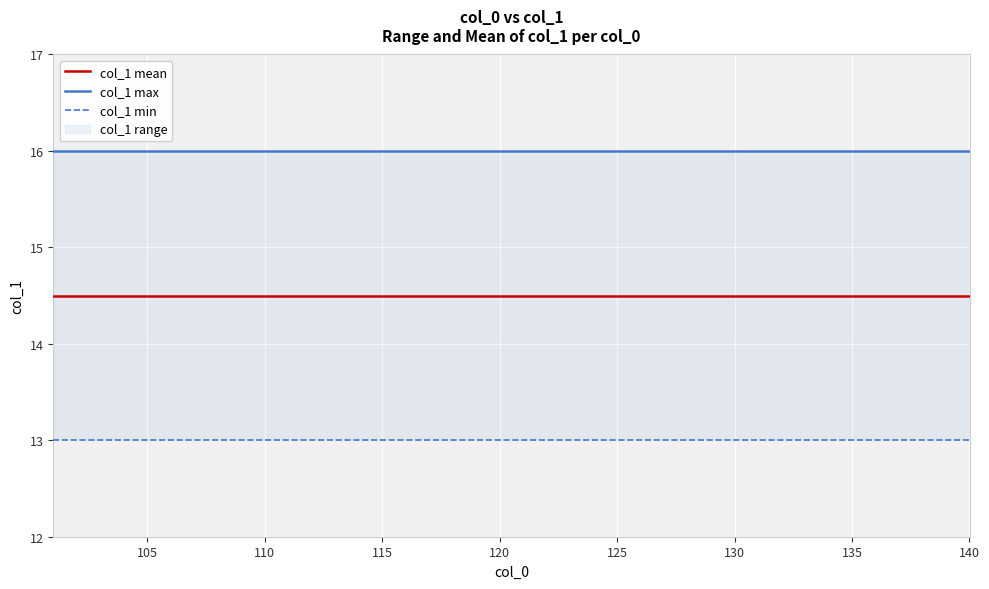

What is the value of the col_1 max point at the 31st from the left?

16.0